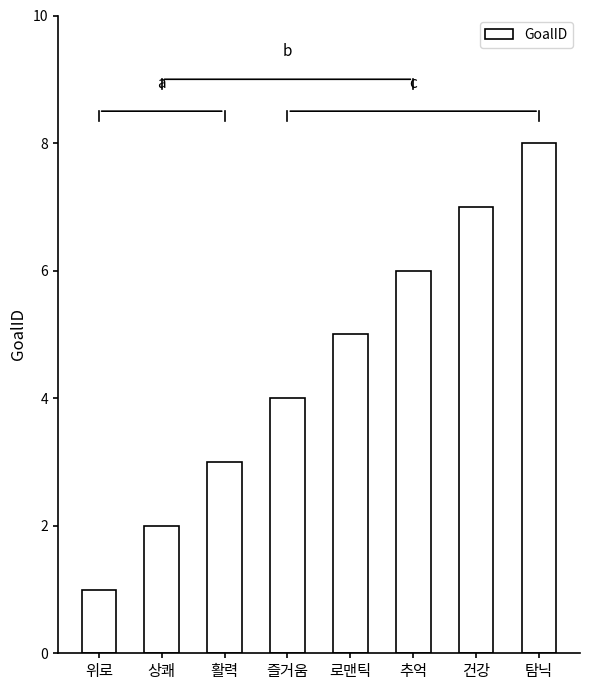

What is the smallest value displayed?

1